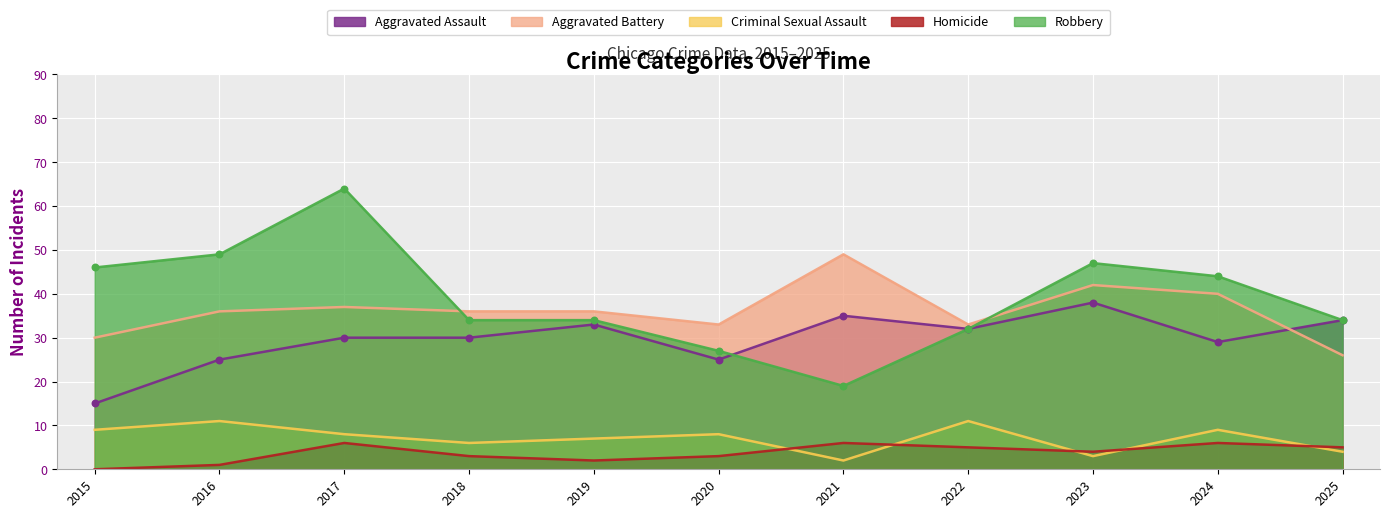

Which series contains the highest Y value?

Robbery